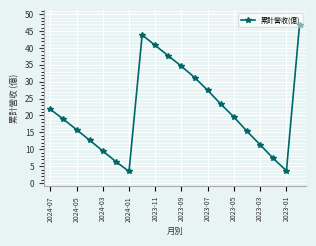

What is the difference between the second highest and minimum values?

40.4